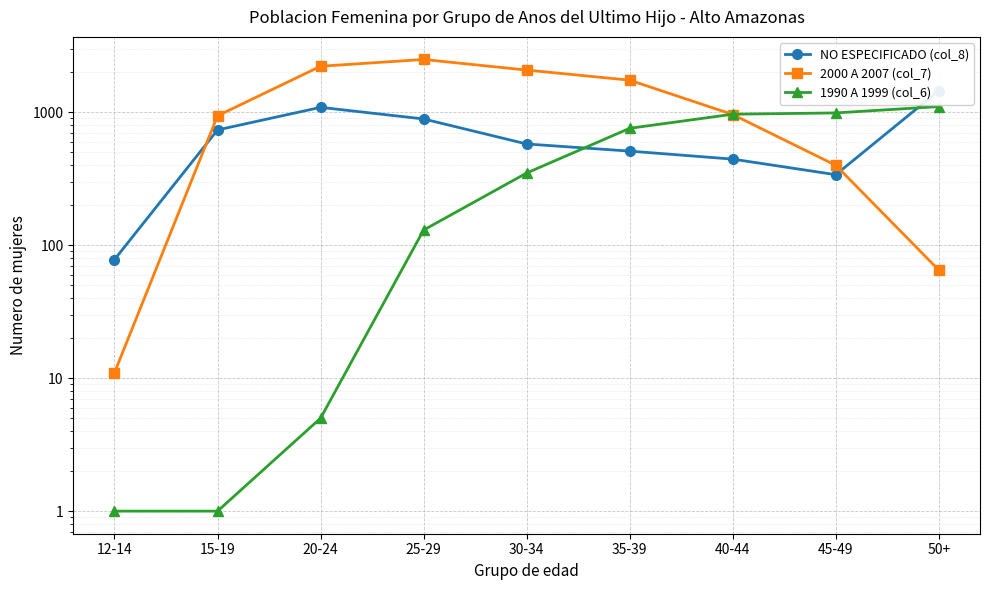

What are all the series names shown in the legend?

NO ESPECIFICADO (col_8), 2000 A 2007 (col_7), 1990 A 1999 (col_6)